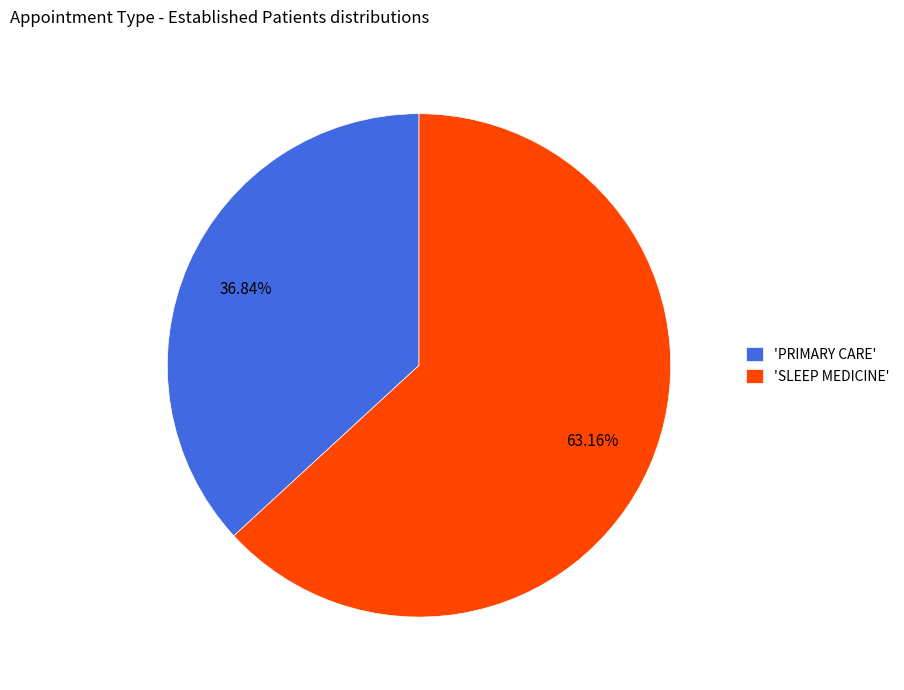

Which slice is the smallest?

'PRIMARY CARE'